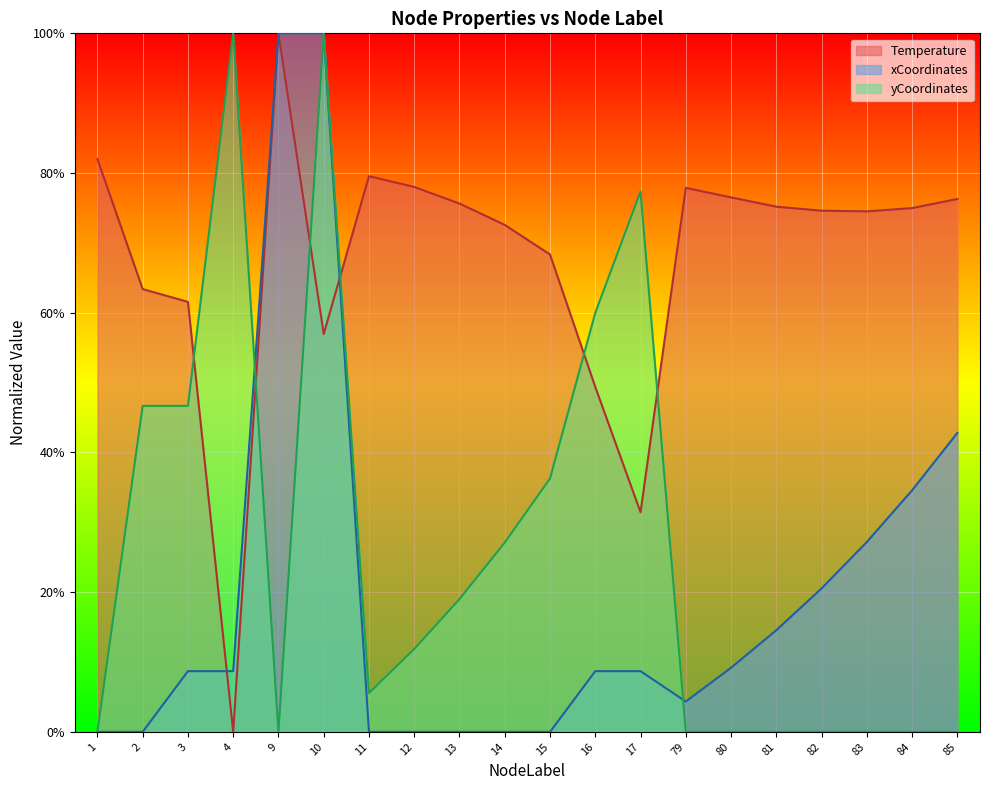

How many lines are shown in the chart?

3